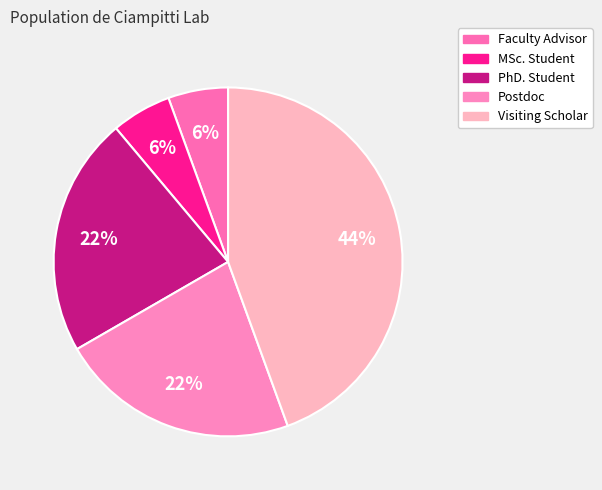

What percentage is the Visiting Scholar slice, to the nearest percent?

44%